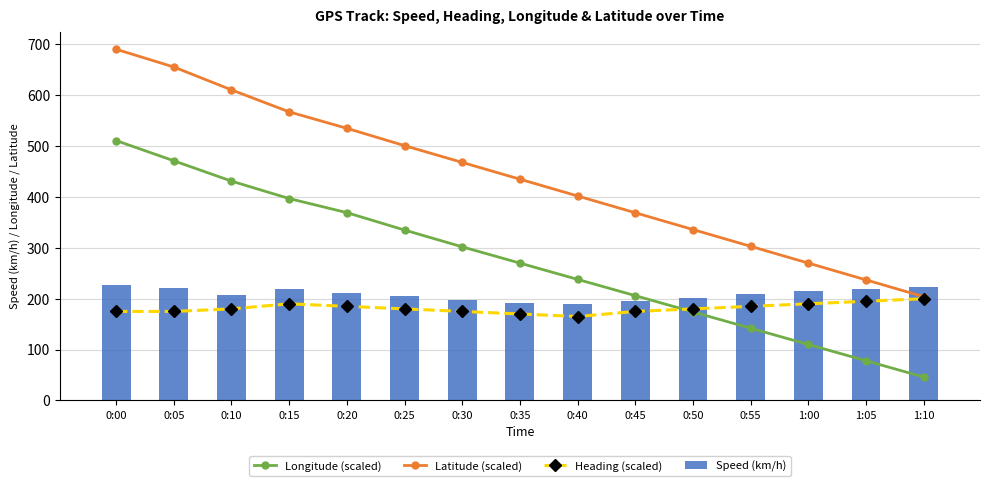

What is the sum of the Speed (km/h) values at 0:25 and 0:55?

413.8